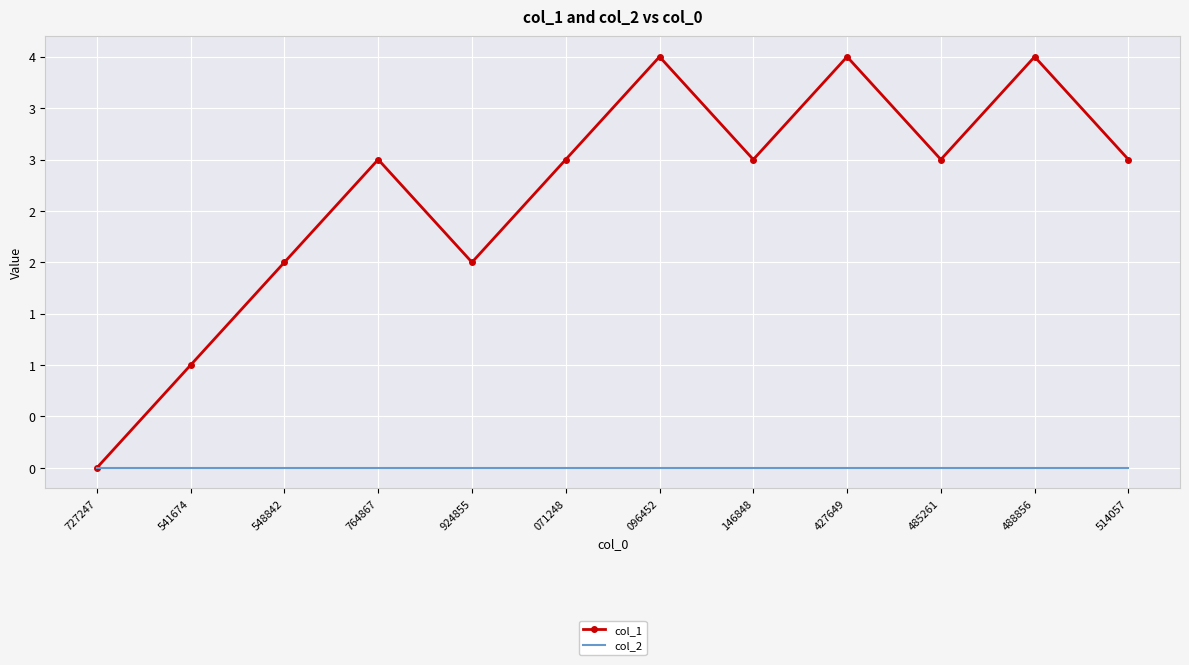

The value of col_2 at 924855 is 0. True or false?

True